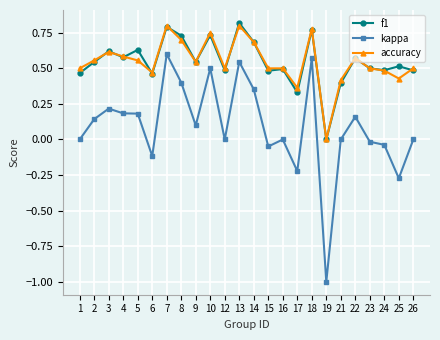

The kappa series shows -0.1 at 25. True or false?

False